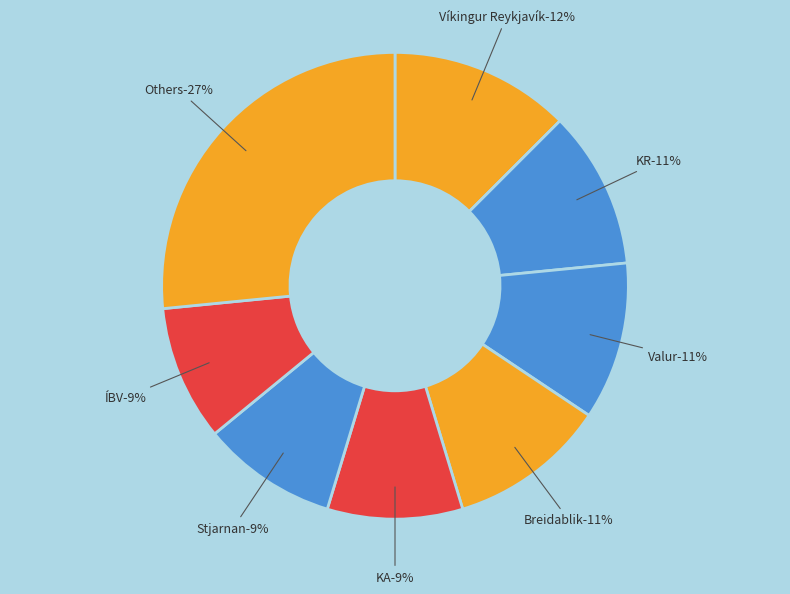

Between Stjarnan and ÍBV, which is larger?

Stjarnan